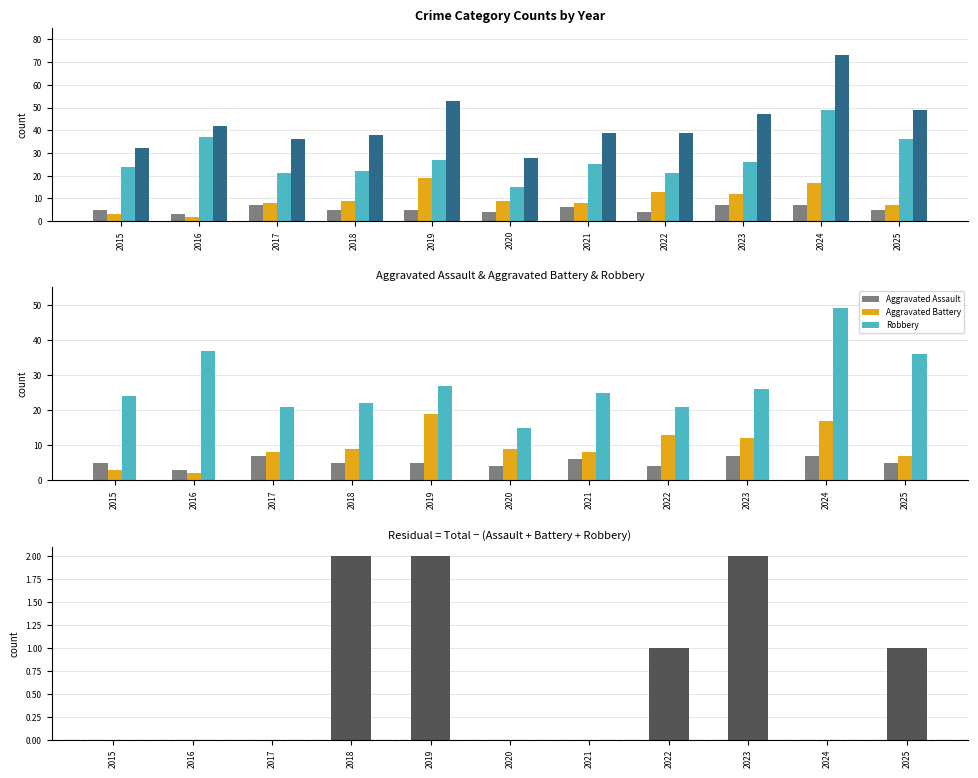

Which category has the highest value in the Robbery series?

2024